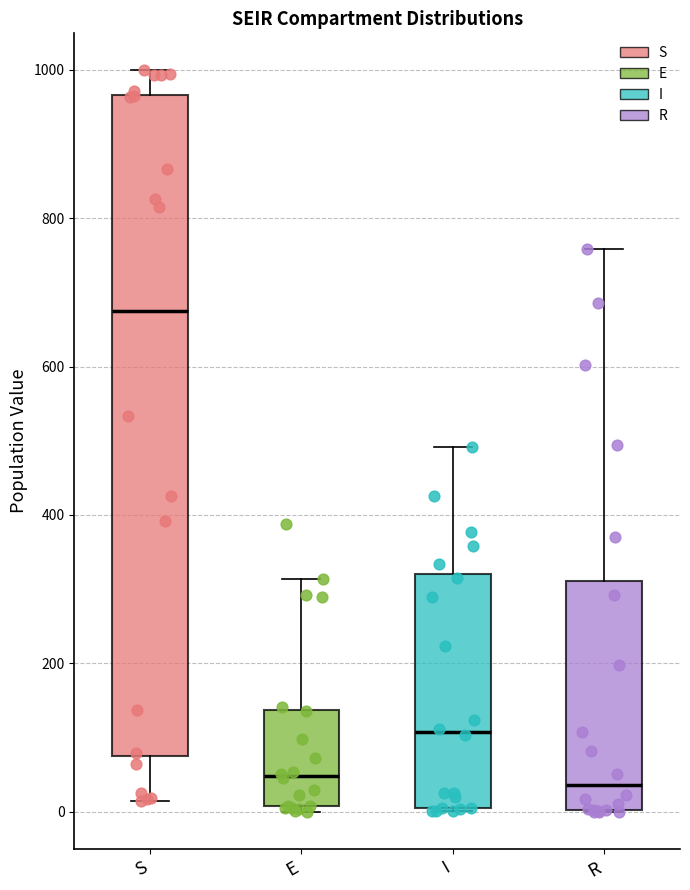

Which box is the tallest, from its lower edge to its upper edge?

S